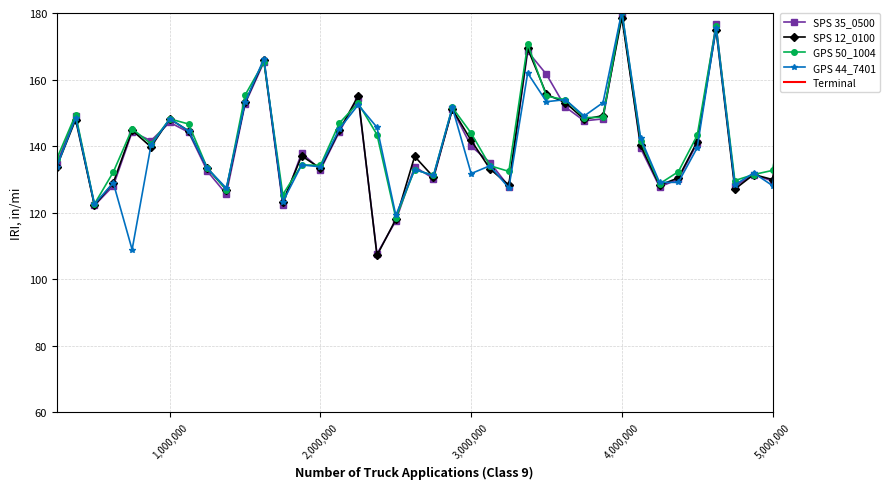

How many intersections are there between SPS 12_0100 and GPS 44_7401?

14